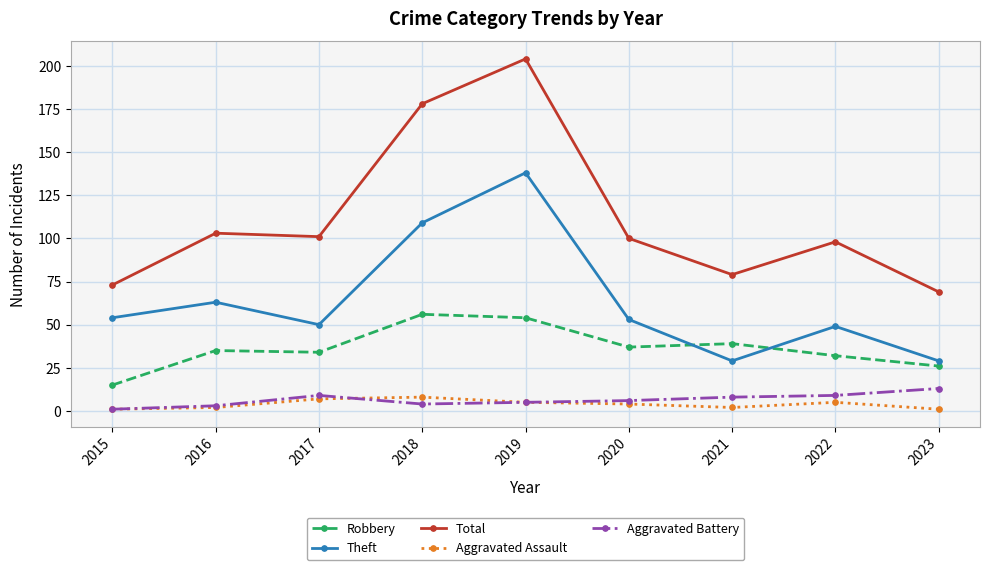

Between 2015 and 2018, which series saw the biggest shift?

Total